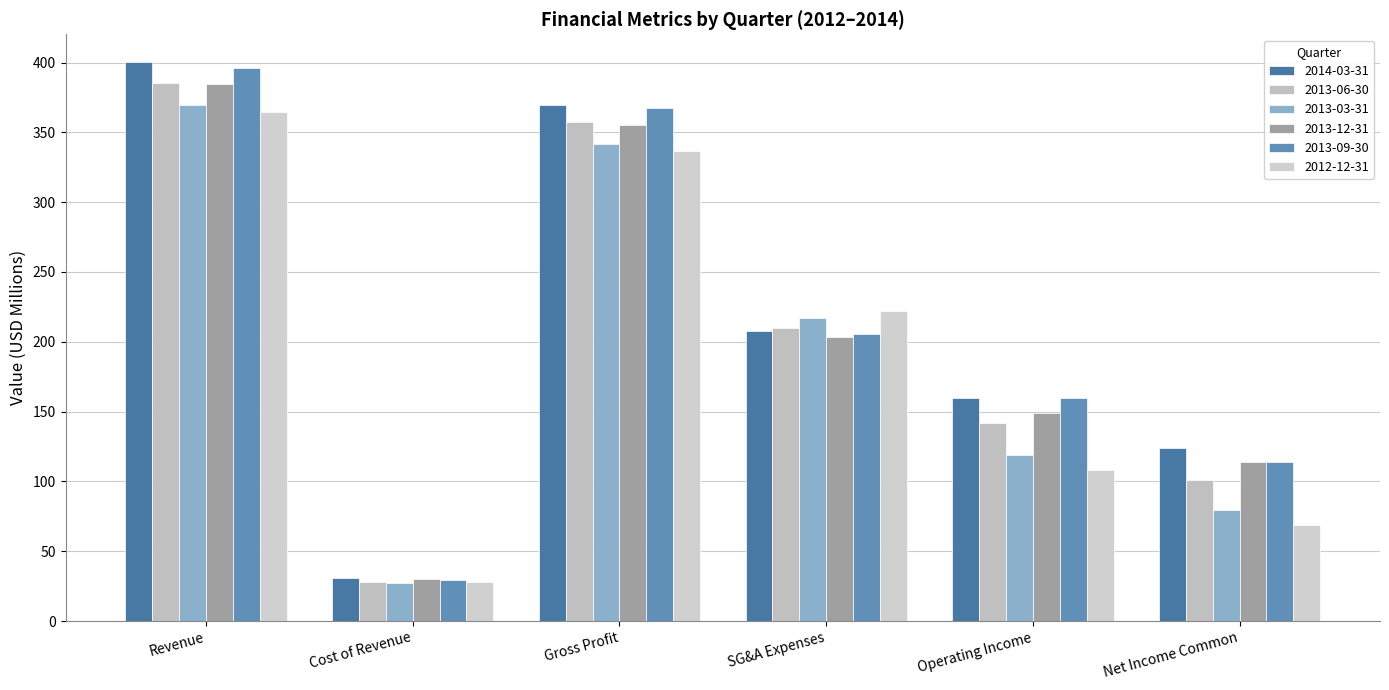

Is the value of 2012-12-31 at Cost of Revenue greater than the value of 2013-09-30 at SG&A Expenses?

No